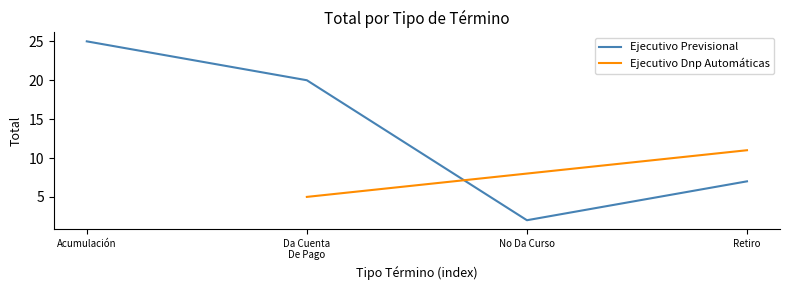

What is the label of the 3rd point from the right?

Da Cuenta
De Pago